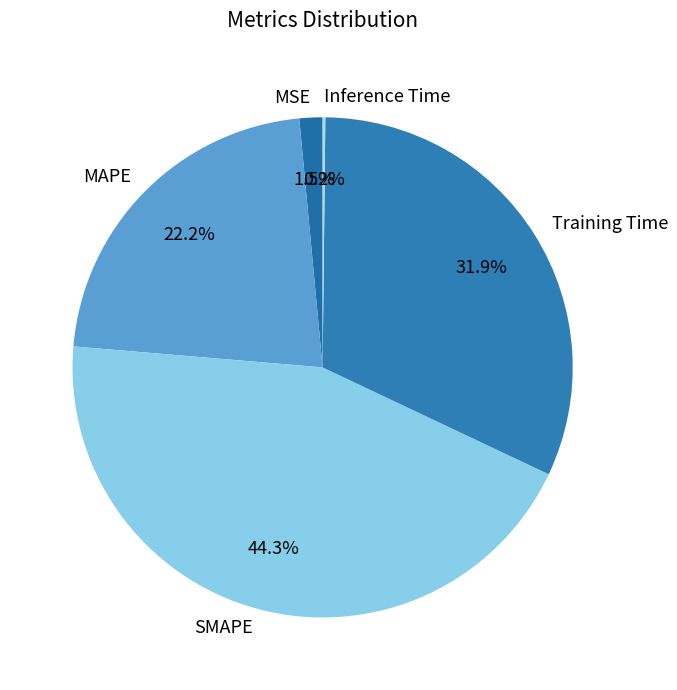

Between SMAPE and Training Time, which is larger?

SMAPE